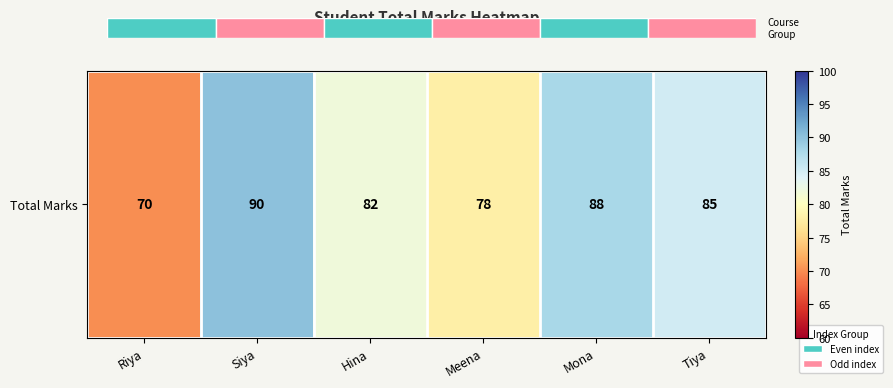

What is the difference between the second highest and second lowest values?

10